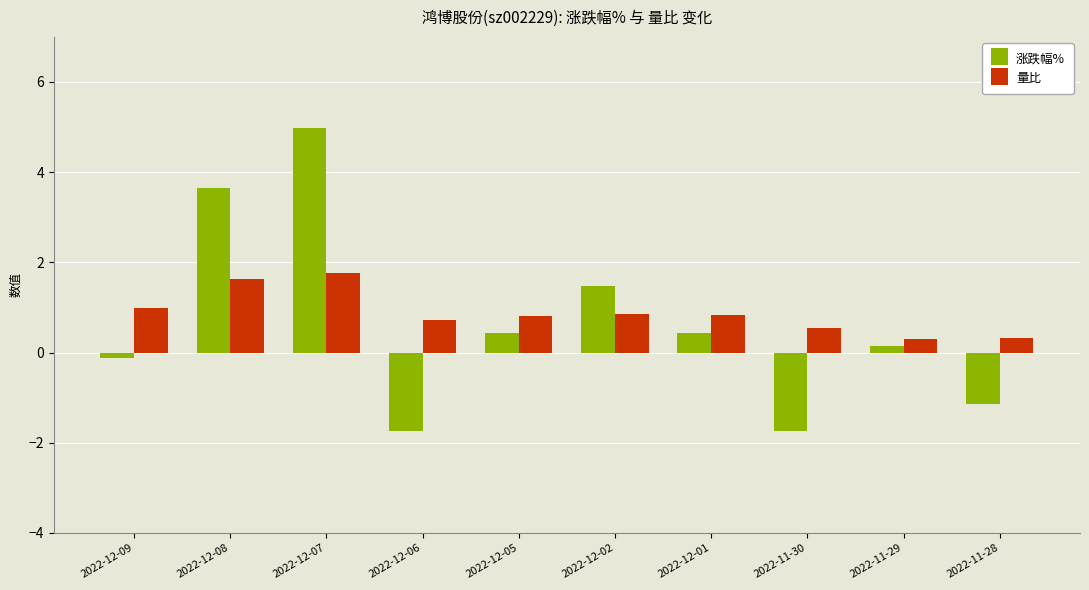

What is the label of the 10th bar from the left?

2022-11-28